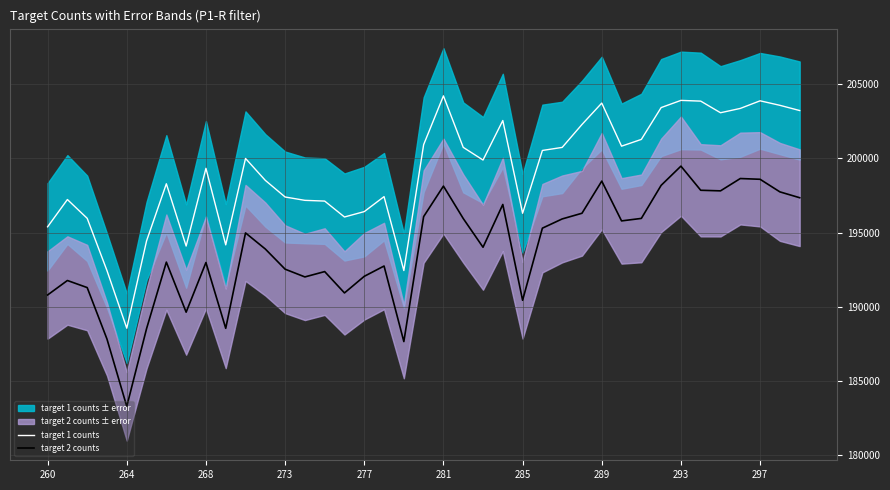

Which series has the widest spread of values?

target 2 counts